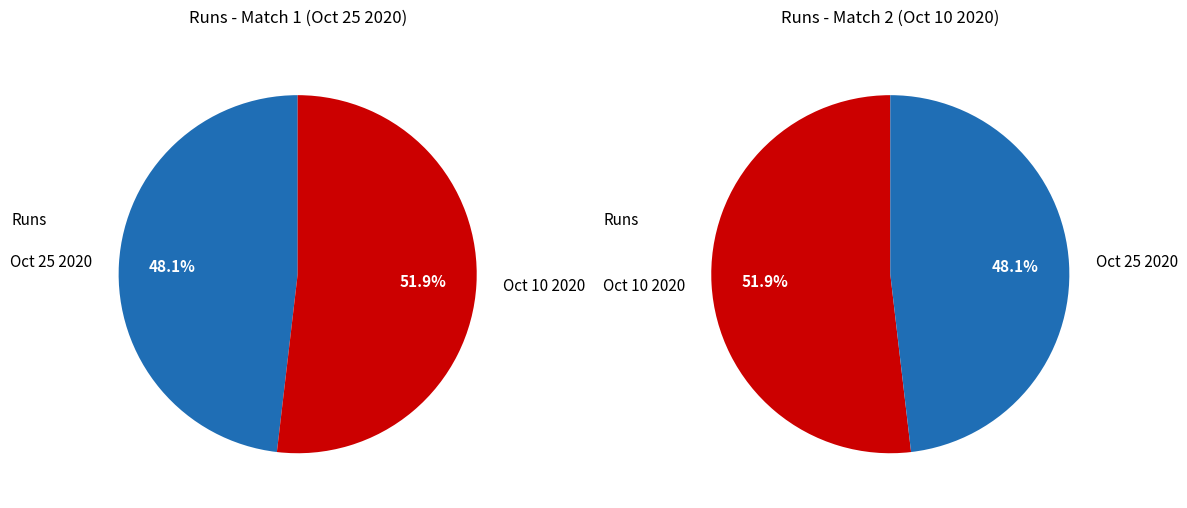

Count the number of slices in the pie.

2